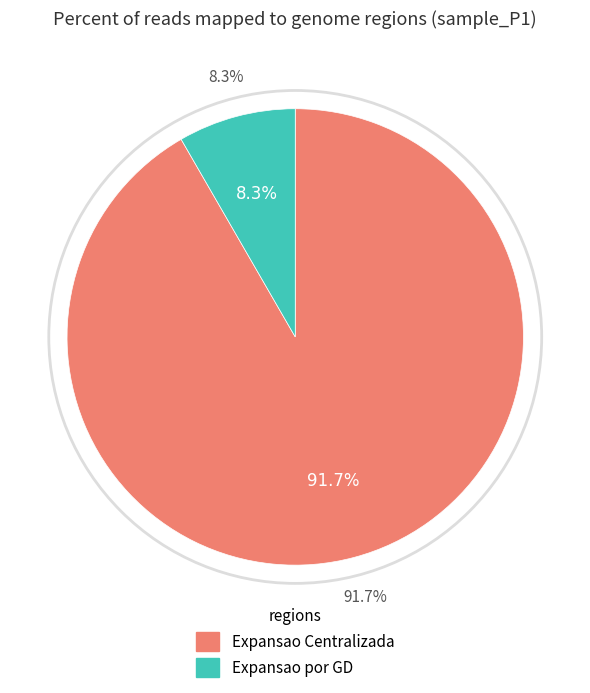

What percentage is the Expansao por GD slice, to the nearest percent?

8%